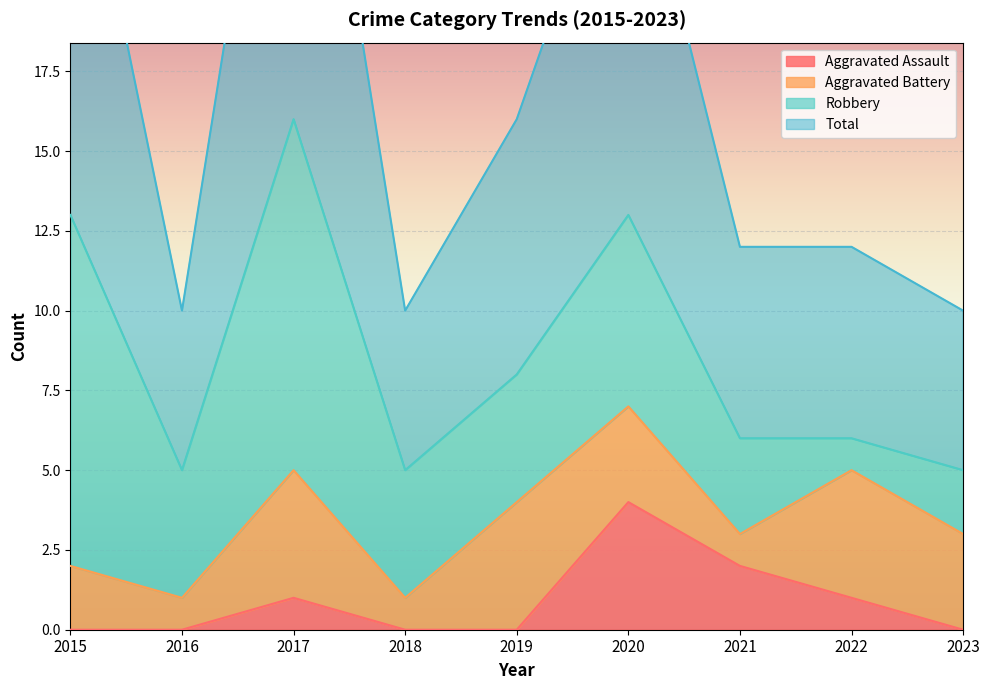

The value of Aggravated Assault at 2023 is 0. True or false?

True